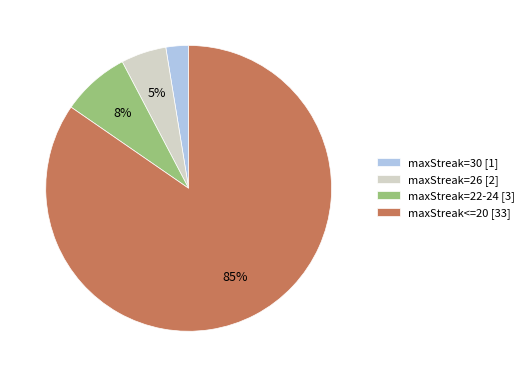

What percentage is the maxStreak=30 [1] slice, to the nearest percent?

3%